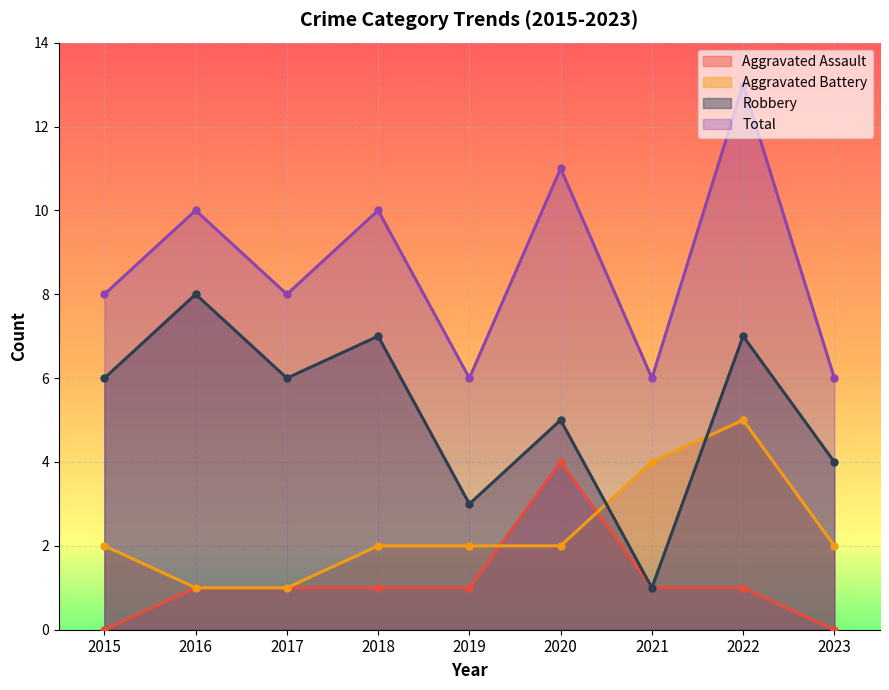

Which series ends up on top after the final intersection of Aggravated Battery and Aggravated Assault?

Aggravated Battery